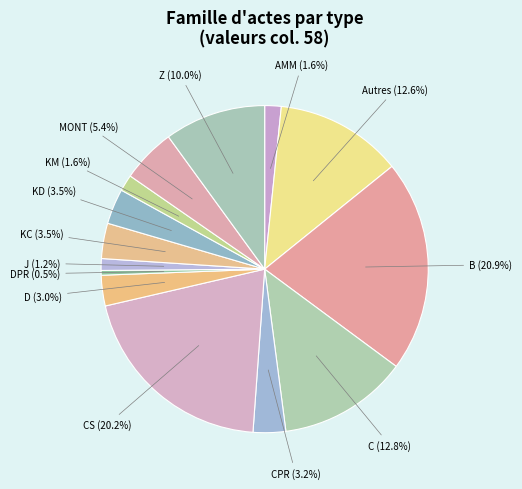

To the nearest percent, what is the average slice percentage?

7%